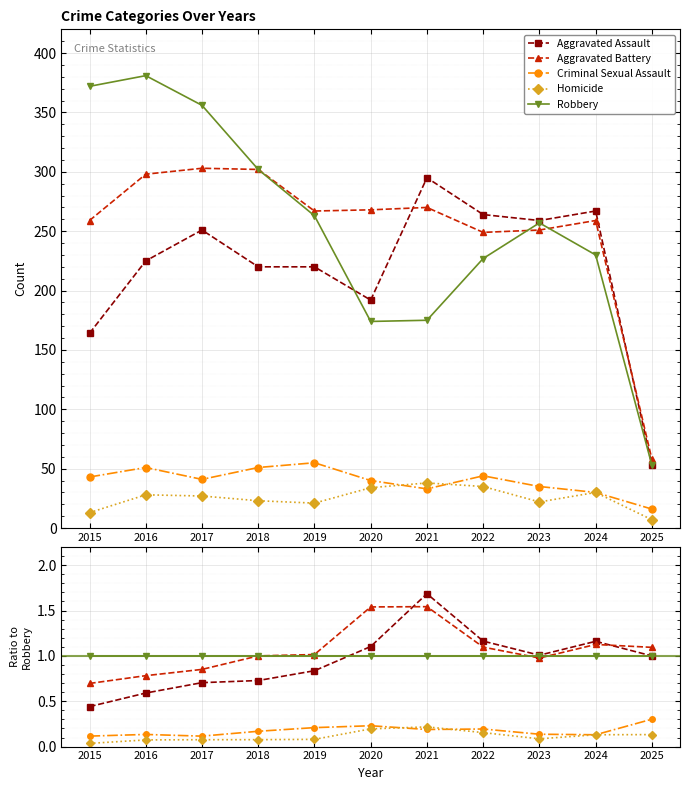

What is the average value of the Criminal Sexual Assault series?

0.2